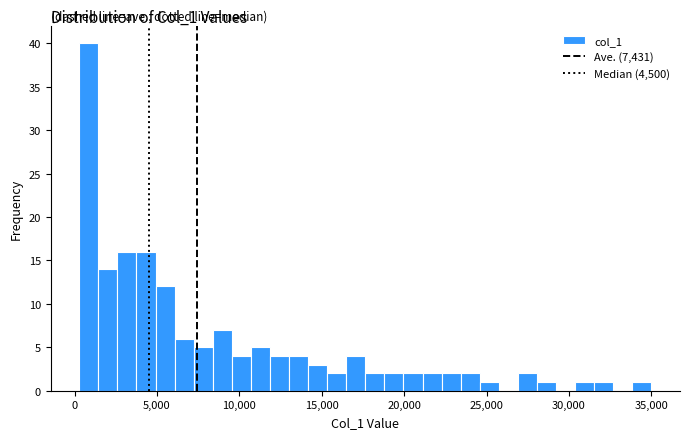

Read against the x-axis, roughly where is the centre of the tallest bar?

1000